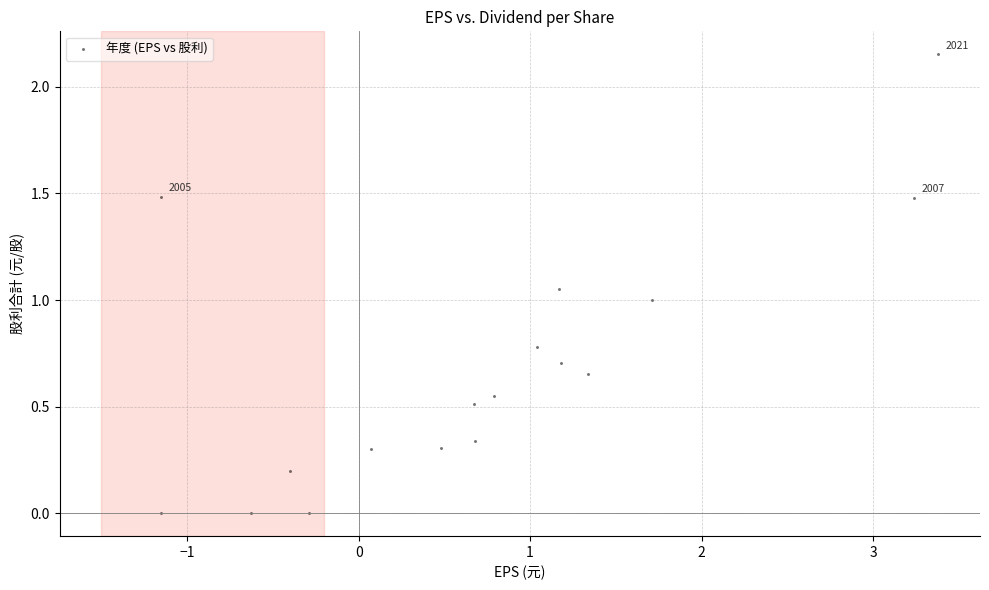

What is the range of X values (max minus min)?

4.5